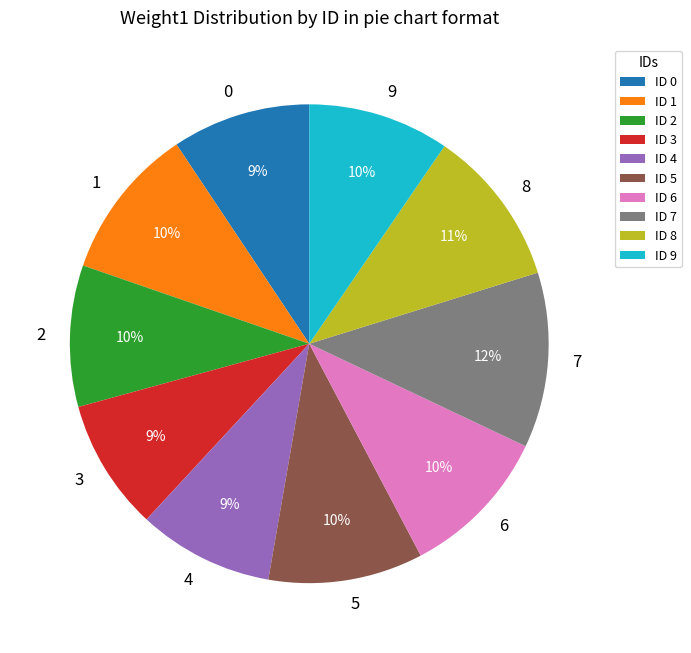

What percentage is the 6 slice, to the nearest percent?

10%